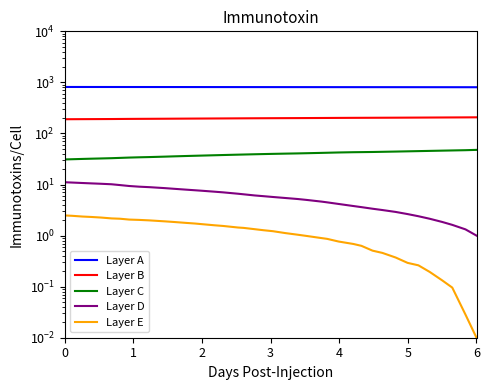

Reading left to right, what are all the values shown in this chart?

Layer A: 813.6	813.4	813.2	813.0	812.8	812.5	812.3	812.1	811.9	811.7	811.3	811.1	810.7	810.5	810.3	810.0	809.8	809.4	809.3	809.1	808.9	808.7	808.4	808.2	808.0	807.7	807.5	807.2	807.0	806.9	806.8	806.6	806.3	806.1	805.8	805.6	805.3	805.0	804.7	804.3
Layer B: 190.0	190.3	190.7	191.0	191.3	191.7	192.2	192.8	193.3	193.6	194.3	194.7	195.3	195.7	196.0	196.5	196.9	197.6	197.9	198.4	198.7	199.1	199.5	199.9	200.3	200.9	201.2	201.7	202.3	202.5	202.9	203.2	203.7	204.2	204.6	205.1	205.6	206.0	206.5	207.1
Layer C: 31.0	31.3	31.7	32.0	32.4	32.8	33.2	33.7	34.1	34.5	35.2	35.6	36.2	36.6	36.9	37.4	37.8	38.5	38.7	39.1	39.5	39.9	40.3	40.7	41.0	41.7	41.9	42.4	42.9	43.1	43.4	43.7	44.2	44.7	45.1	45.6	46.1	46.5	47.0	47.7
Layer D: 11.1	10.9	10.7	10.5	10.3	10.1	9.8	9.4	9.1	8.9	8.5	8.3	7.9	7.7	7.5	7.2	7.0	6.6	6.4	6.1	5.9	5.7	5.4	5.2	5.0	4.6	4.5	4.2	3.8	3.6	3.4	3.2	2.9	2.6	2.4	2.1	1.8	1.6	1.3	1.0
Layer E: 2.5	2.4	2.4	2.3	2.3	2.2	2.1	2.1	2.0	2.0	1.9	1.9	1.8	1.7	1.7	1.6	1.5	1.4	1.4	1.3	1.3	1.2	1.1	1.0	1.0	0.9	0.9	0.8	0.7	0.6	0.5	0.5	0.4	0.3	0.3	0.2	0.1	0.1	0.0	0.0